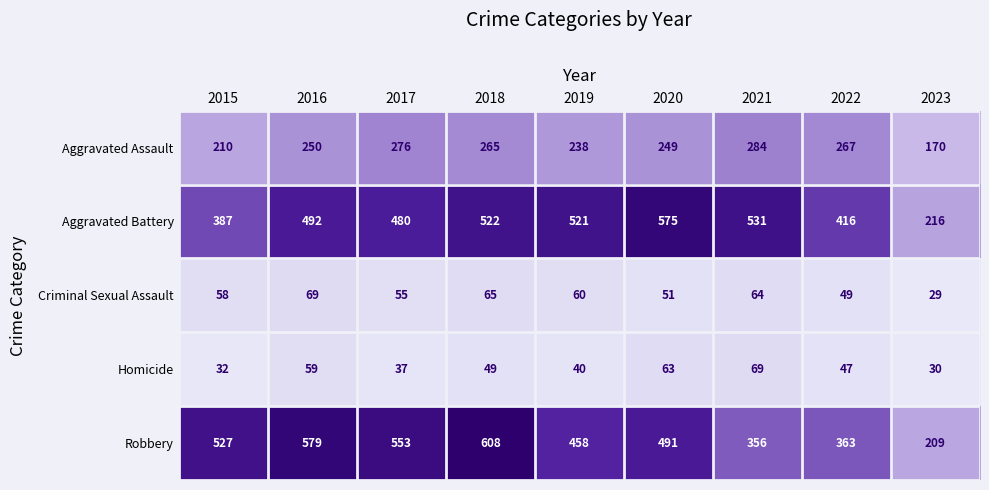

True or false: Criminal Sexual Assault has a value of 29 at 2023.

True